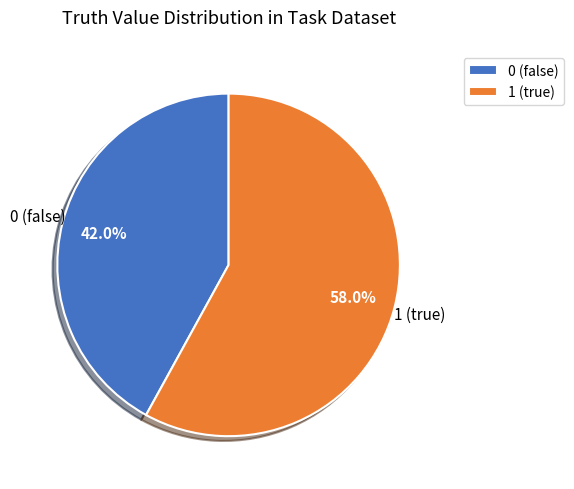

Is there a majority slice in this chart?

Yes